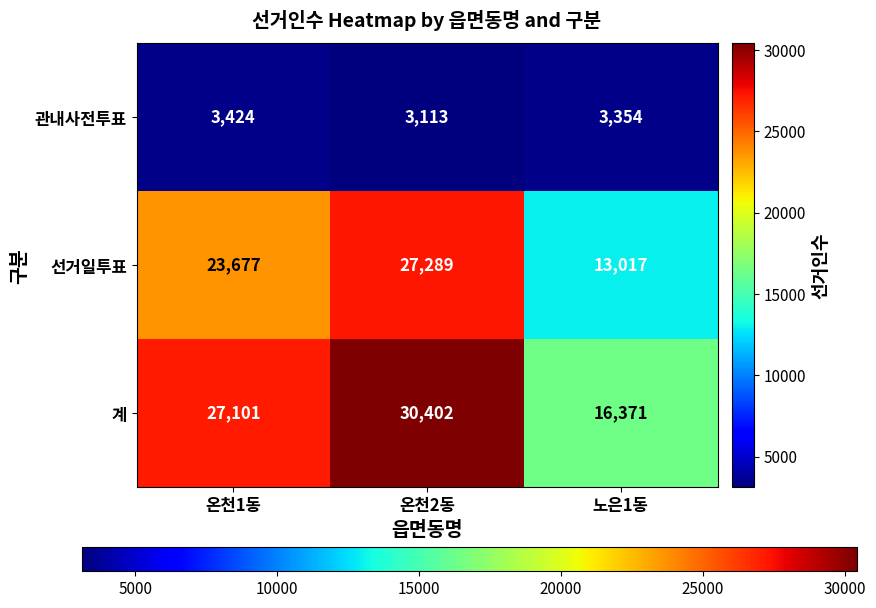

At which category is the sum across all series the highest?

온천2동